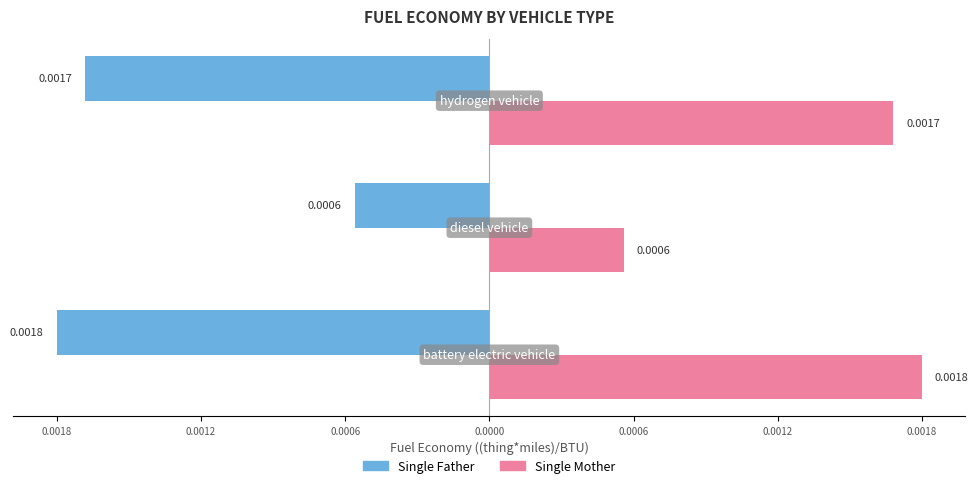

What are all the series names shown in the legend?

Single Father, Single Mother